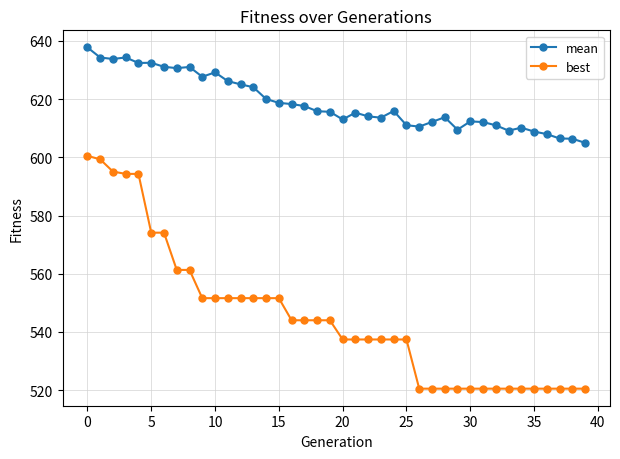

What is the maximum value shown in the chart?

637.8